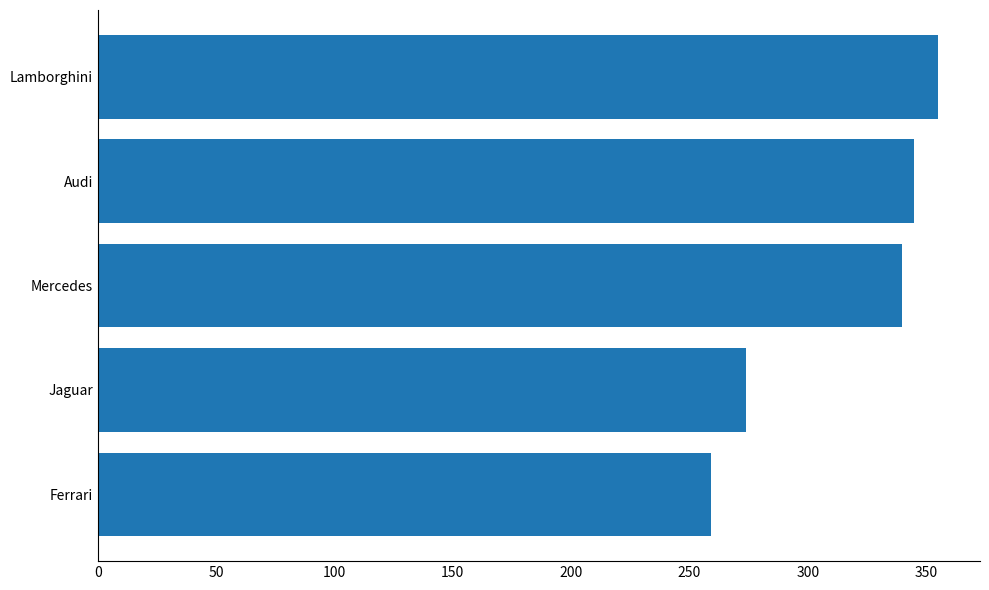

Does the chart contain any negative values?

No